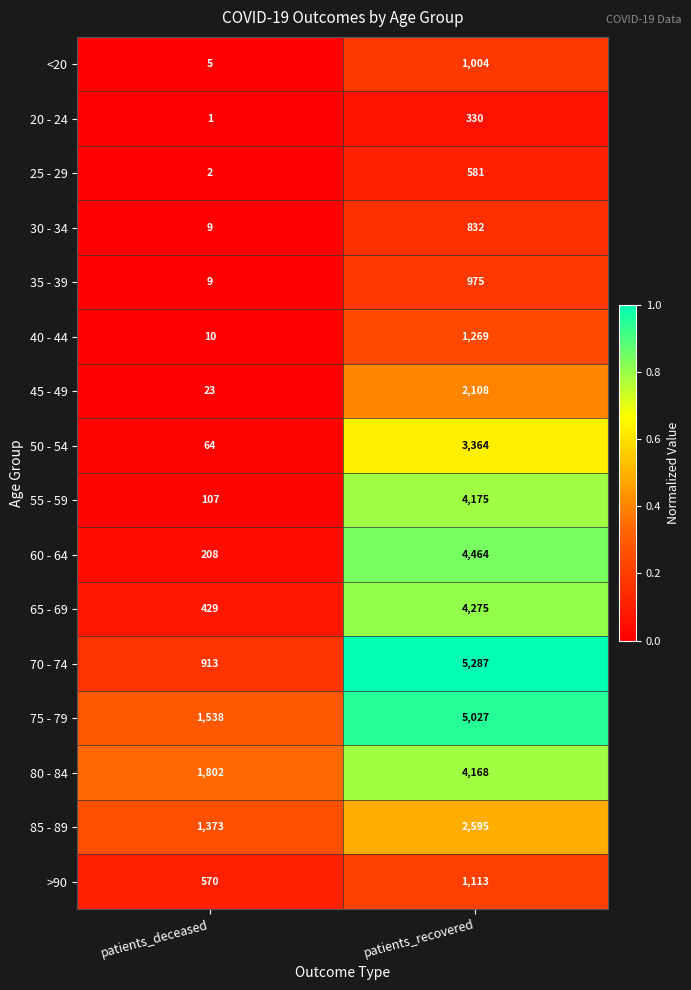

The value of <20 at patients_deceased is 9. True or false?

False